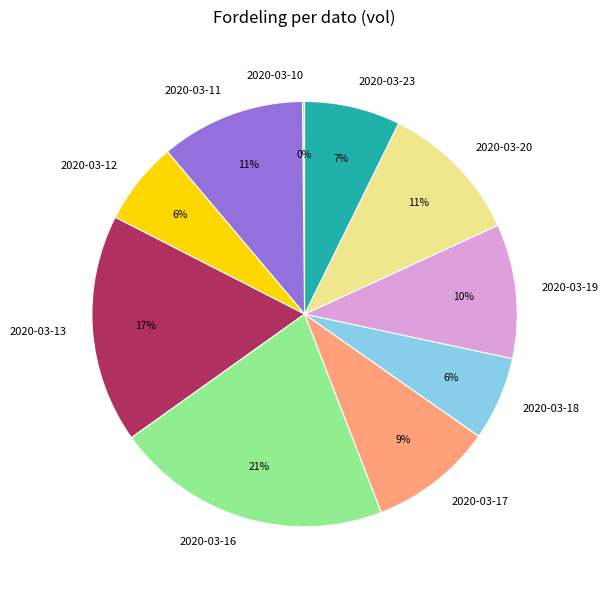

True or false: 2020-03-17 accounts for 9% of the total.

True